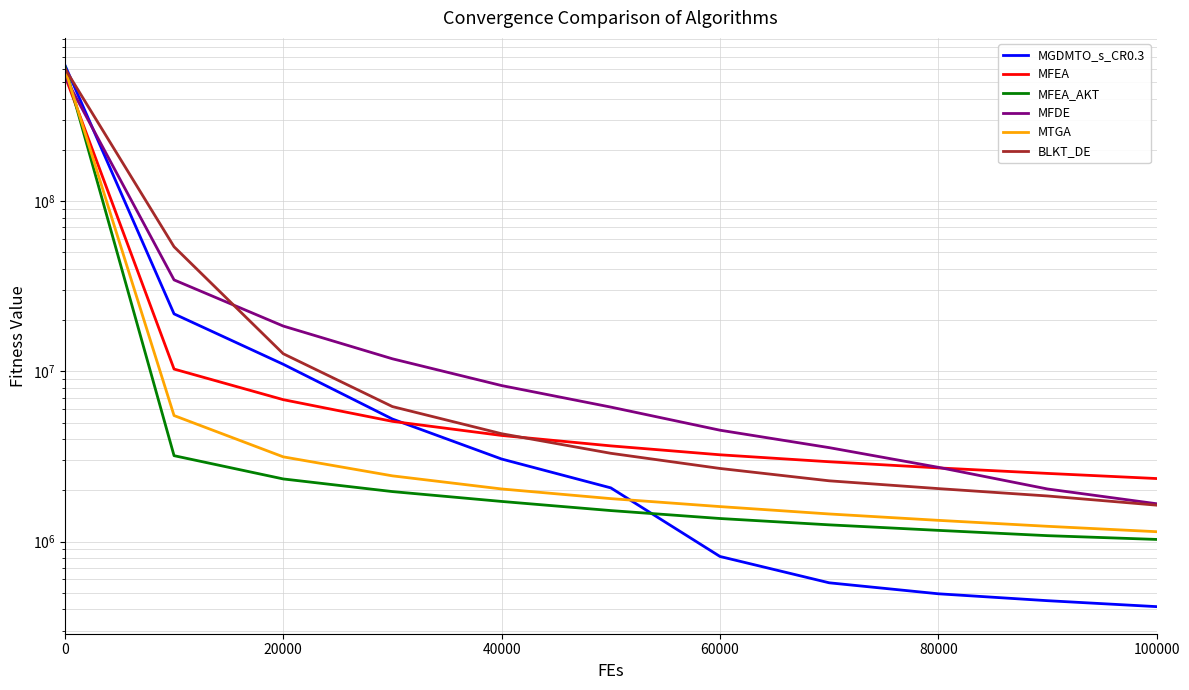

True or false: MFEA has a value of 602795.6 at 80000.

False